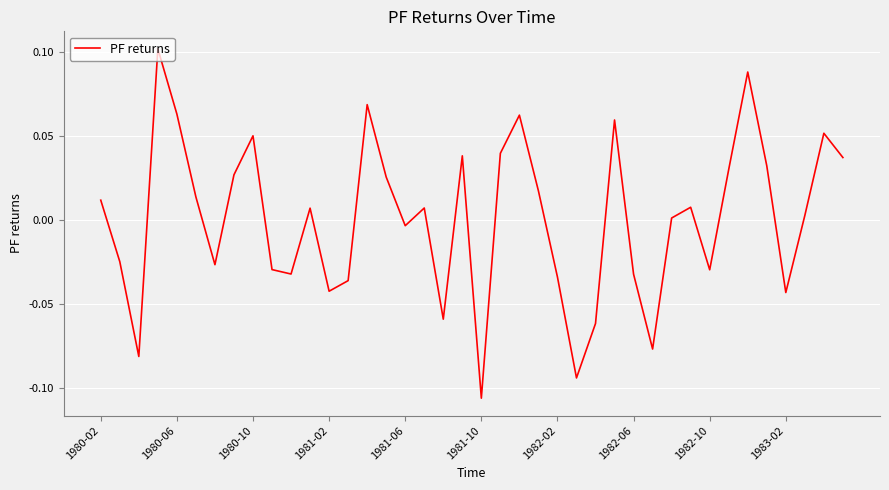

Does the chart have visible grid lines?

Yes